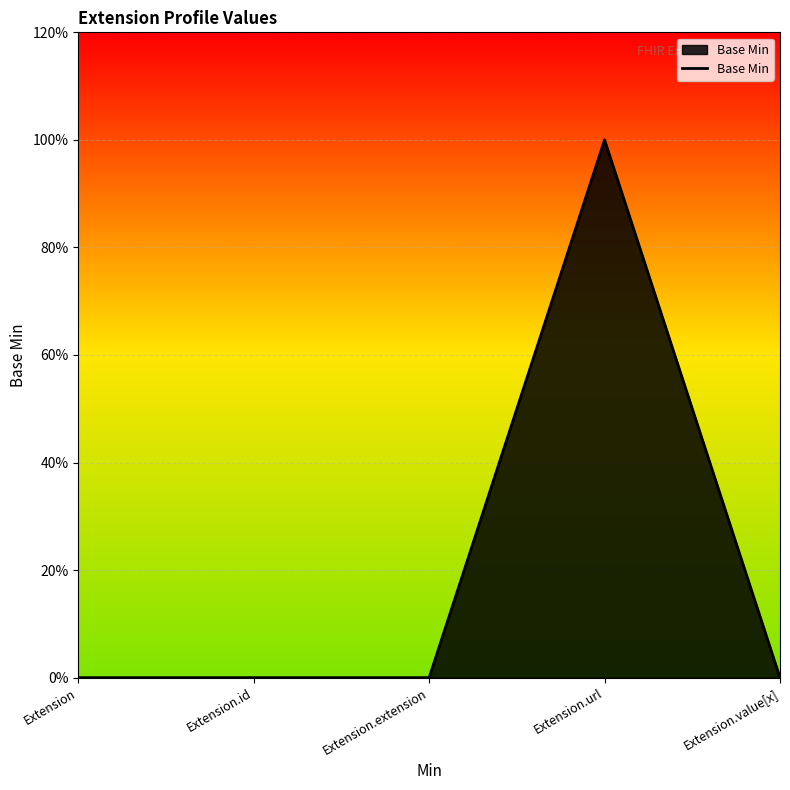

Does the chart display data point markers on the line(s)?

No